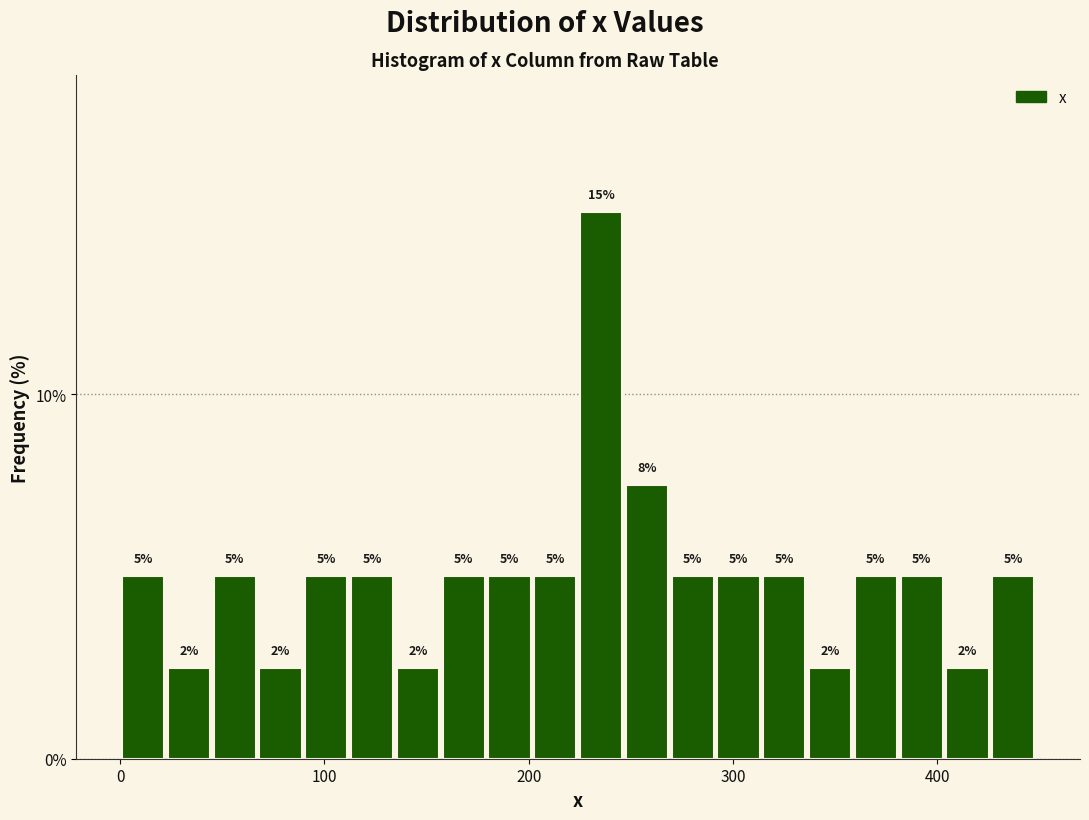

Read against the x-axis, roughly where is the centre of the tallest bar?

240